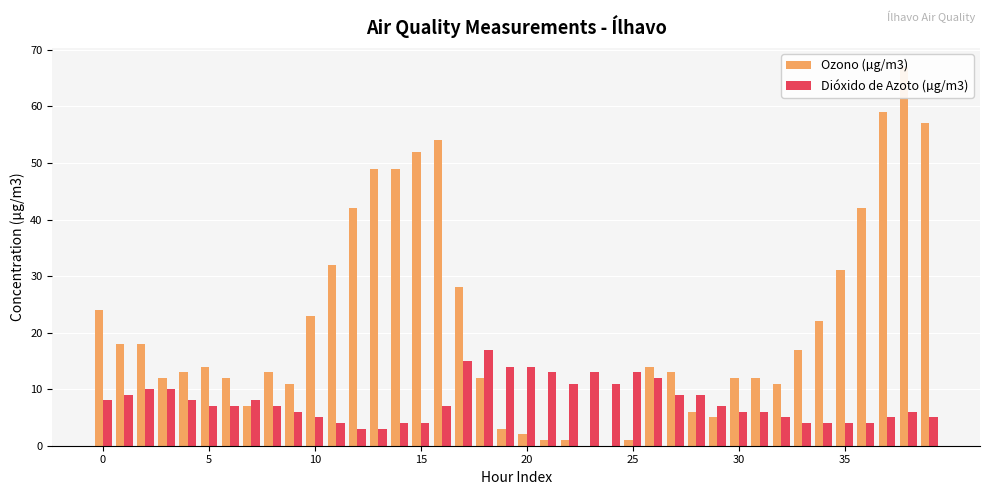

Are the bars grouped side by side (vs. stacked)?

Yes